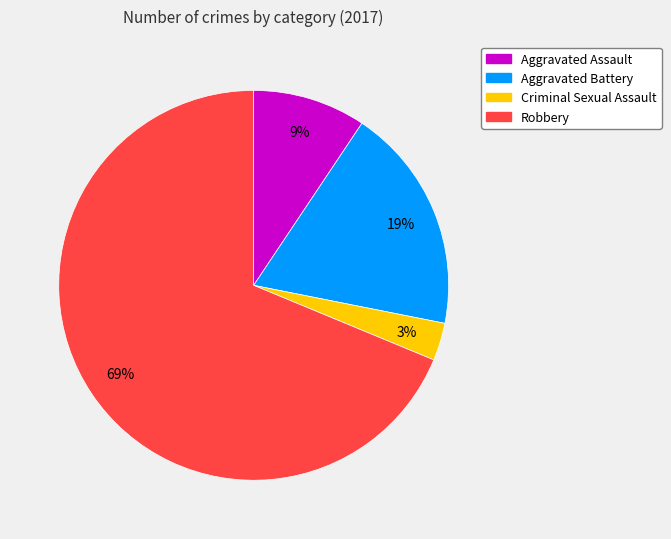

Does Robbery account for over 50% of the chart?

Yes